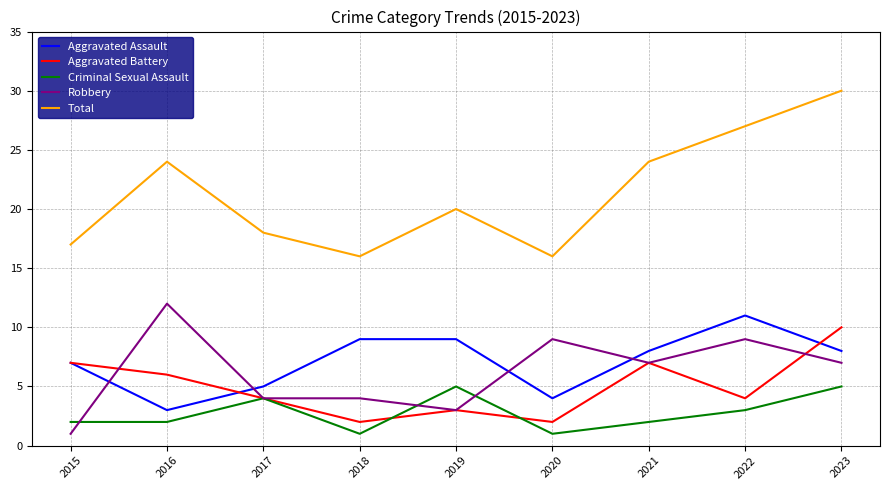

Rank the series by their maximum value, from highest to lowest.

Total, Robbery, Aggravated Assault, Aggravated Battery, Criminal Sexual Assault